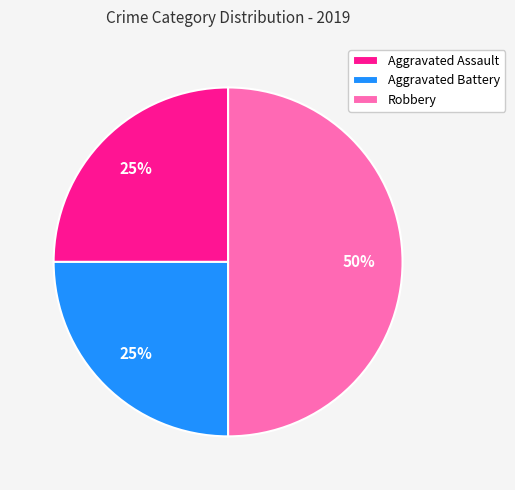

Is it true that Aggravated Battery is 18% of the pie?

False